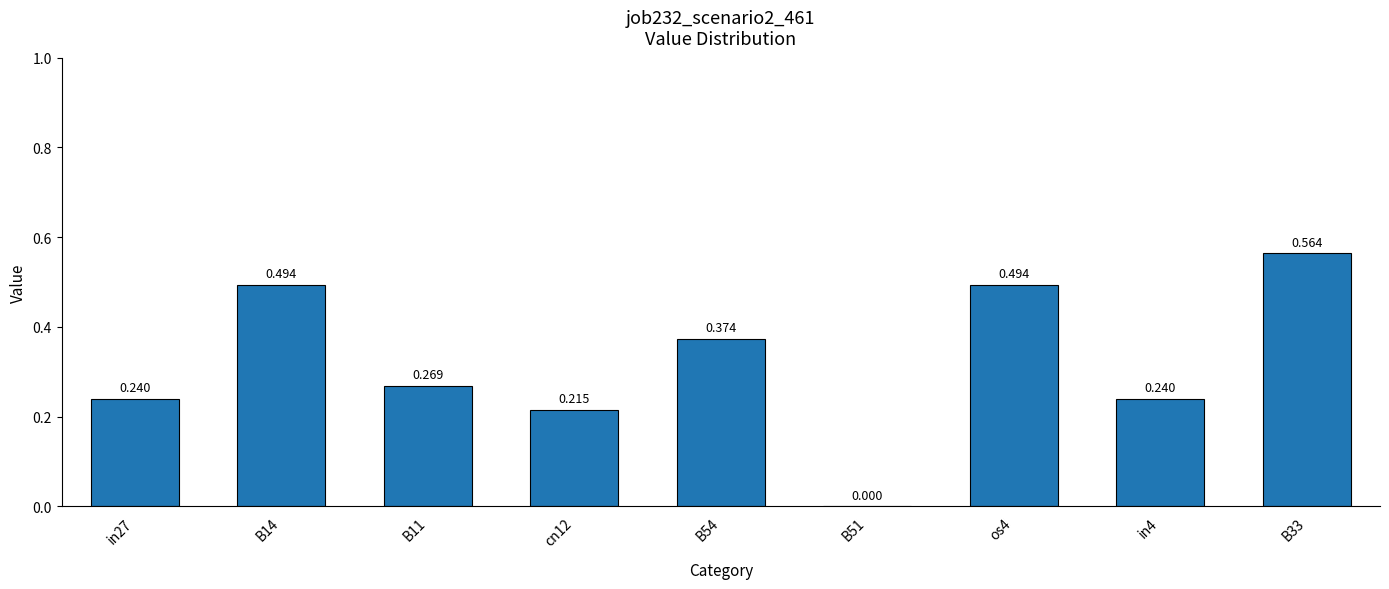

Are the bars horizontal?

No